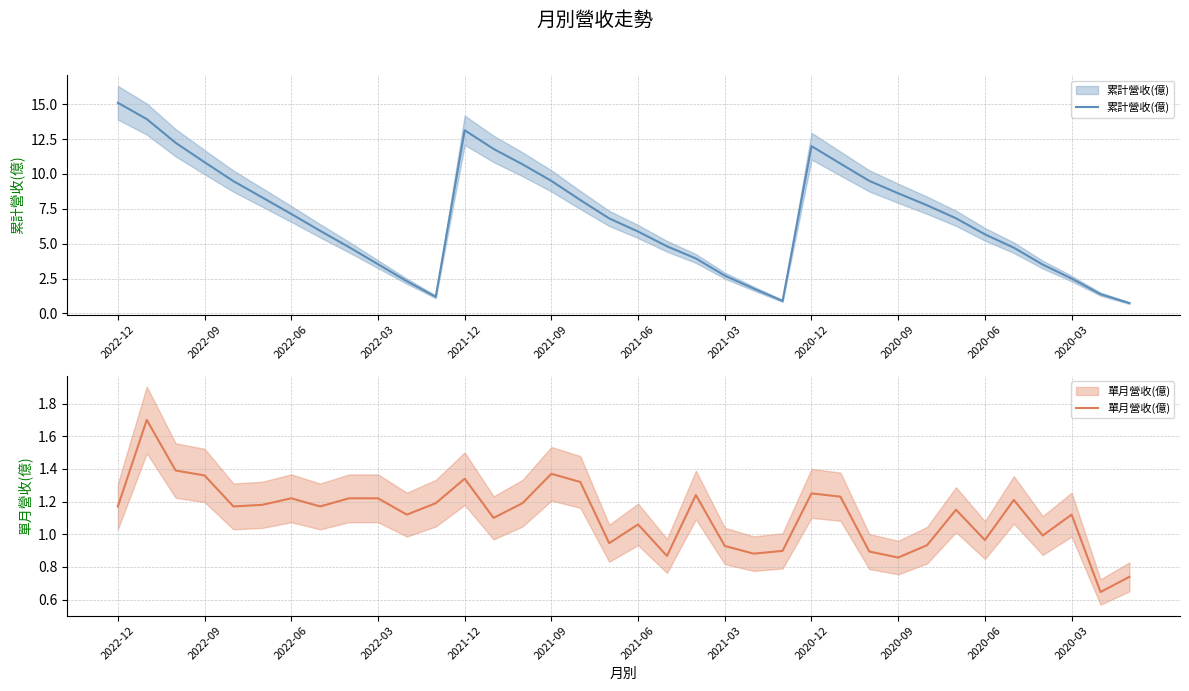

List the series in order of their overall mean, highest first.

累計營收(億), 單月營收(億)